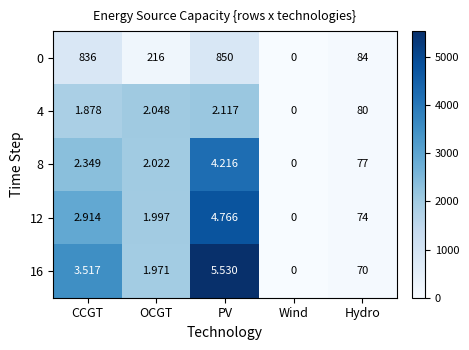

Rank the series by their maximum value, from highest to lowest.

16, 12, 8, 4, 0